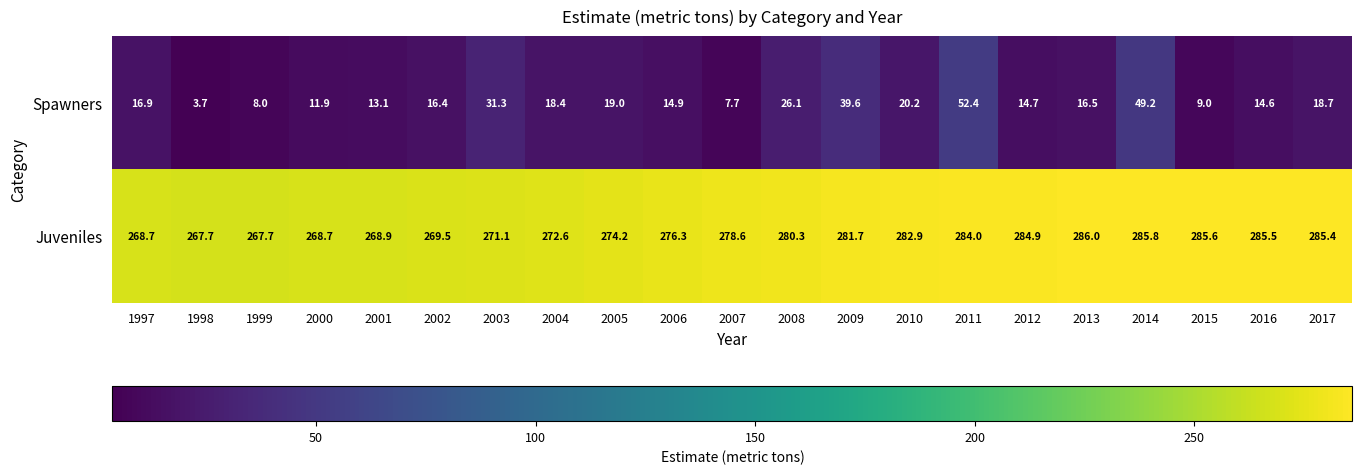

List the series in order of their peak value, highest first.

Juveniles, Spawners